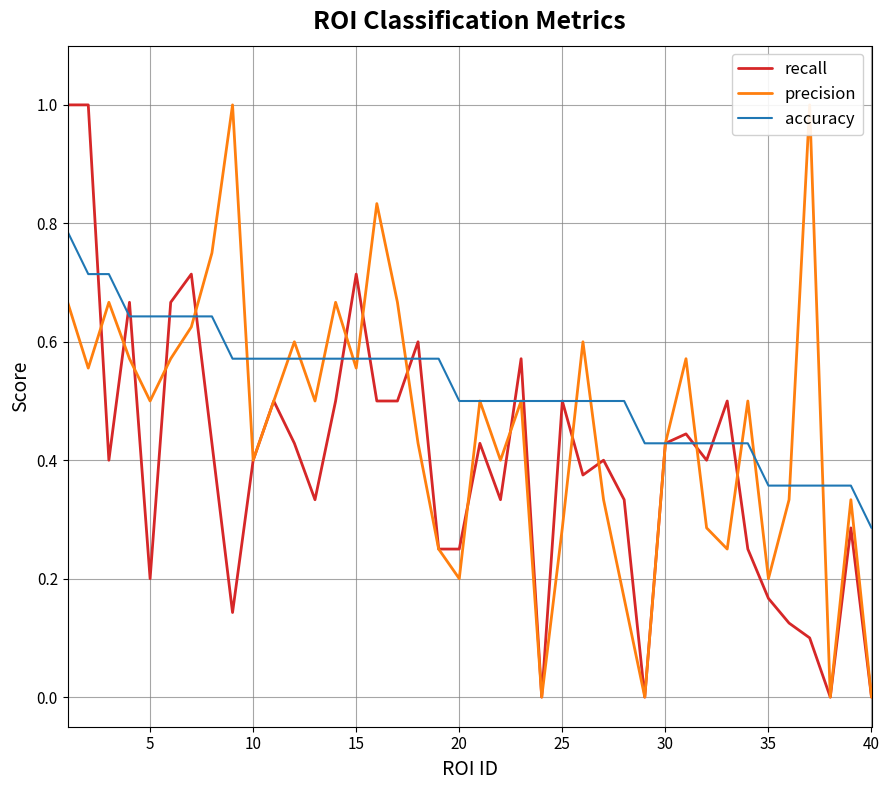

At how many categories does at least one series exceed 0?

40